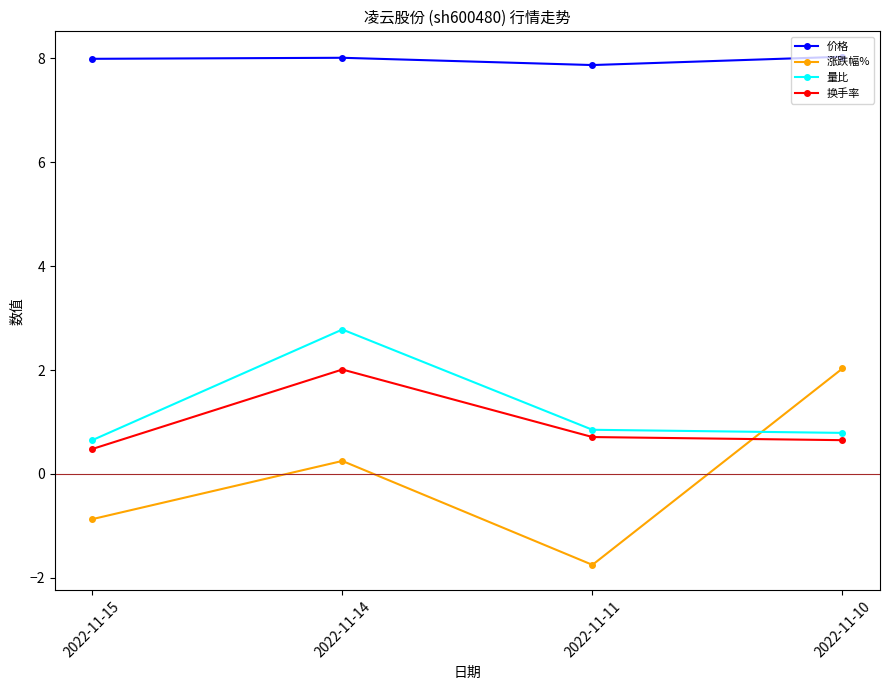

Which series has the largest total across all categories?

价格